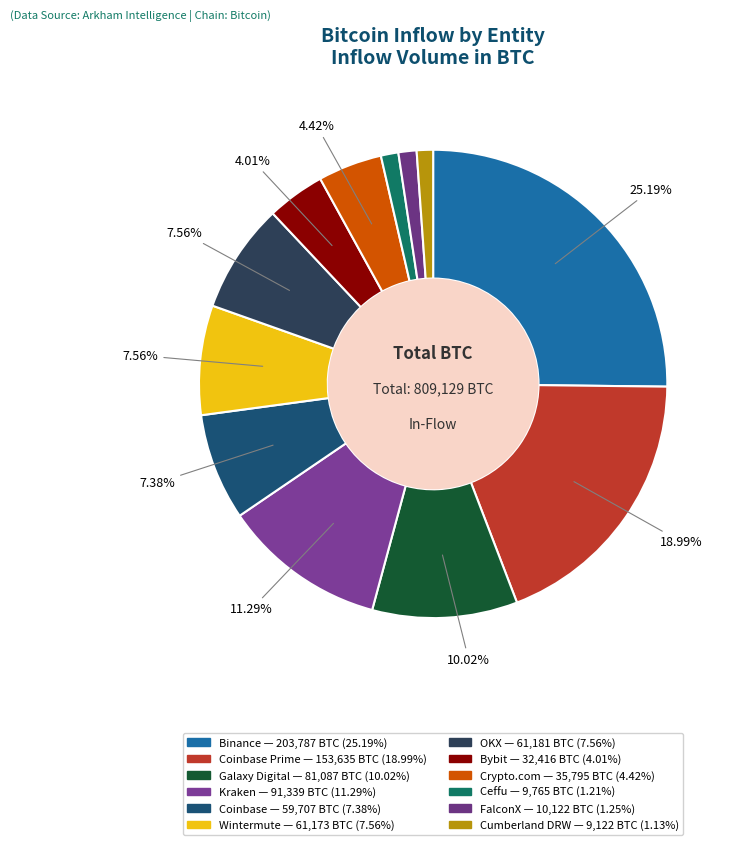

Count the number of slices in the pie.

12